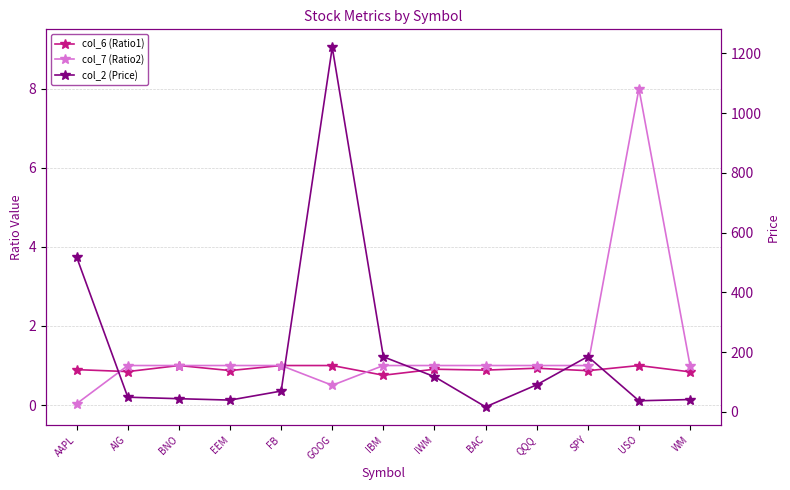

List the series in order of their peak value, lowest first.

col_6 (Ratio1), col_7 (Ratio2), col_2 (Price)